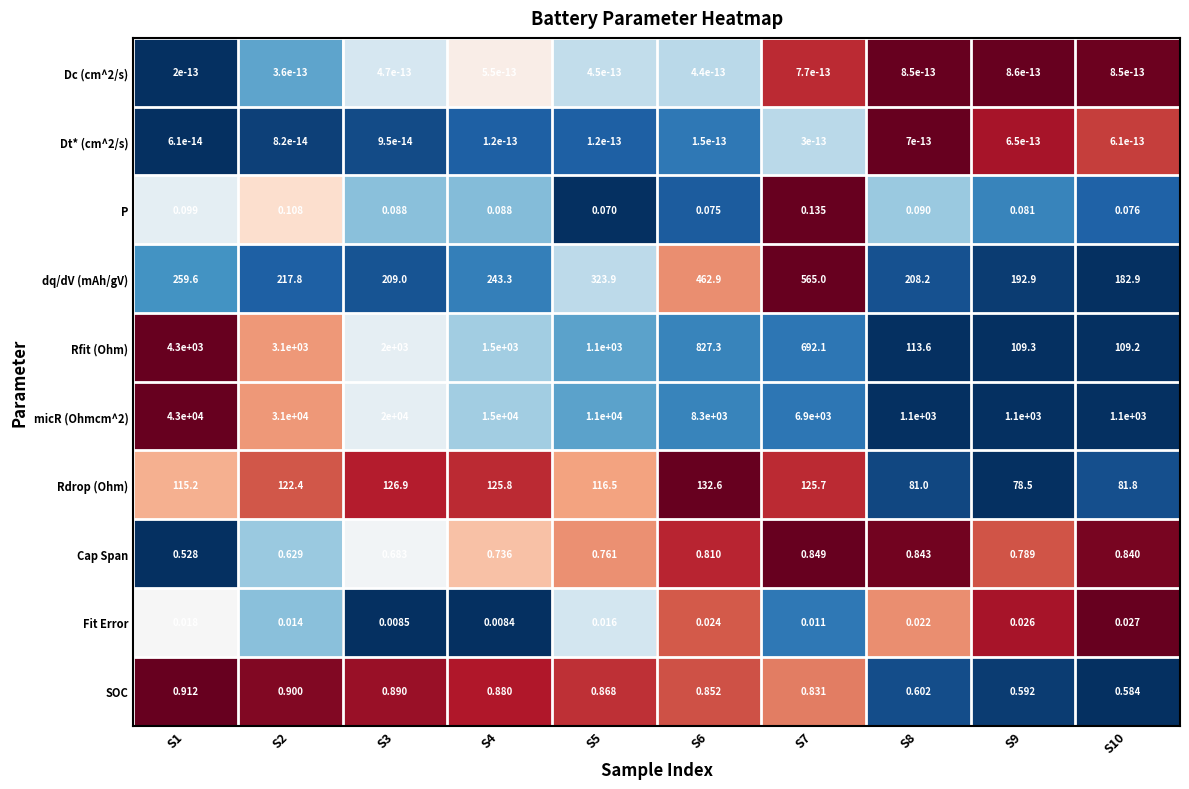

Reading left to right, transcribe all the data shown in this chart.

Dc (cm^2/s): S1=0.0	S2=0.0	S3=0.0	S4=0.0	S5=0.0	S6=0.0	S7=0.0	S8=0.0	S9=0.0	S10=0.0
Dt* (cm^2/s): S1=0.0	S2=0.0	S3=0.0	S4=0.0	S5=0.0	S6=0.0	S7=0.0	S8=0.0	S9=0.0	S10=0.0
P: S1=0.1	S2=0.1	S3=0.1	S4=0.1	S5=0.1	S6=0.1	S7=0.1	S8=0.1	S9=0.1	S10=0.1
dq/dV (mAh/gV): S1=259.6	S2=217.8	S3=209.0	S4=243.3	S5=323.9	S6=462.9	S7=565.0	S8=208.2	S9=192.9	S10=182.9
Rfit (Ohm): S1=4300.0	S2=3100.0	S3=2000.0	S4=1500.0	S5=1100.0	S6=827.3	S7=692.1	S8=113.6	S9=109.3	S10=109.2
micR (Ohmcm^2): S1=43000.0	S2=31000.0	S3=20000.0	S4=15000.0	S5=11000.0	S6=8300.0	S7=6900.0	S8=1100.0	S9=1100.0	S10=1100.0
Rdrop (Ohm): S1=115.2	S2=122.4	S3=126.9	S4=125.8	S5=116.5	S6=132.6	S7=125.7	S8=81.0	S9=78.5	S10=81.8
Cap Span: S1=0.5	S2=0.6	S3=0.7	S4=0.7	S5=0.8	S6=0.8	S7=0.8	S8=0.8	S9=0.8	S10=0.8
Fit Error: S1=0.0	S2=0.0	S3=0.0	S4=0.0	S5=0.0	S6=0.0	S7=0.0	S8=0.0	S9=0.0	S10=0.0
SOC: S1=0.9	S2=0.9	S3=0.9	S4=0.9	S5=0.9	S6=0.9	S7=0.8	S8=0.6	S9=0.6	S10=0.6